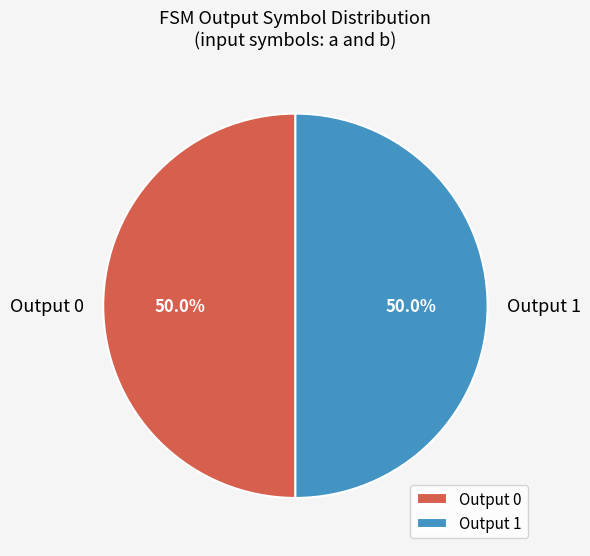

Approximately how many times larger is the value at Output 0 compared to Output 1?

1.0